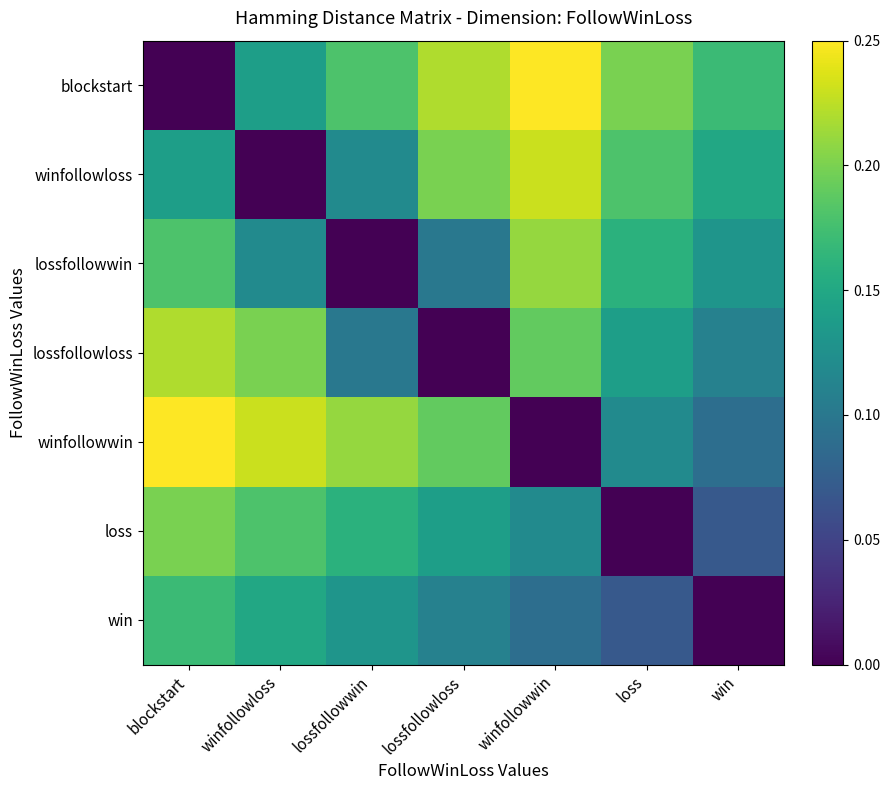

Which series has the largest total across all categories?

blockstart